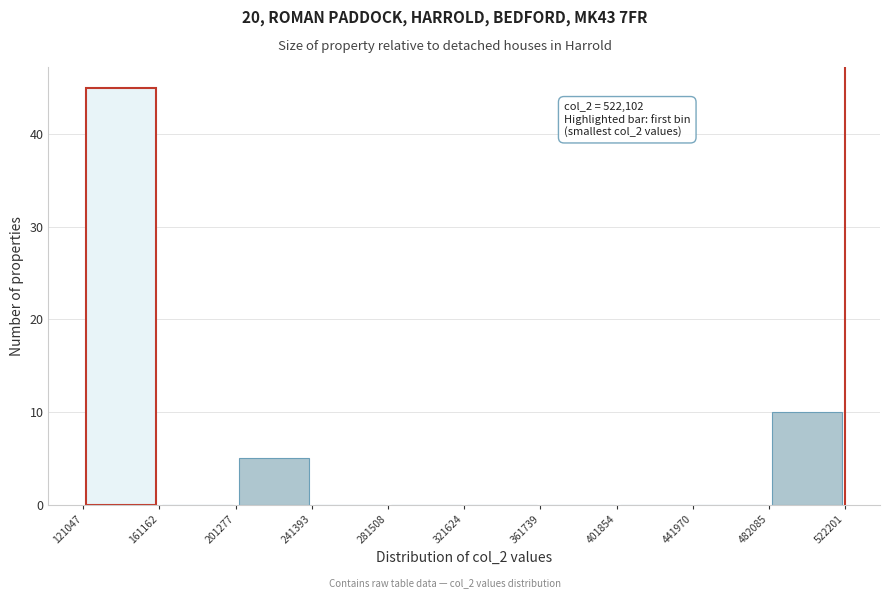

Which range on the x-axis has the tallest bar?

121047 to 161162